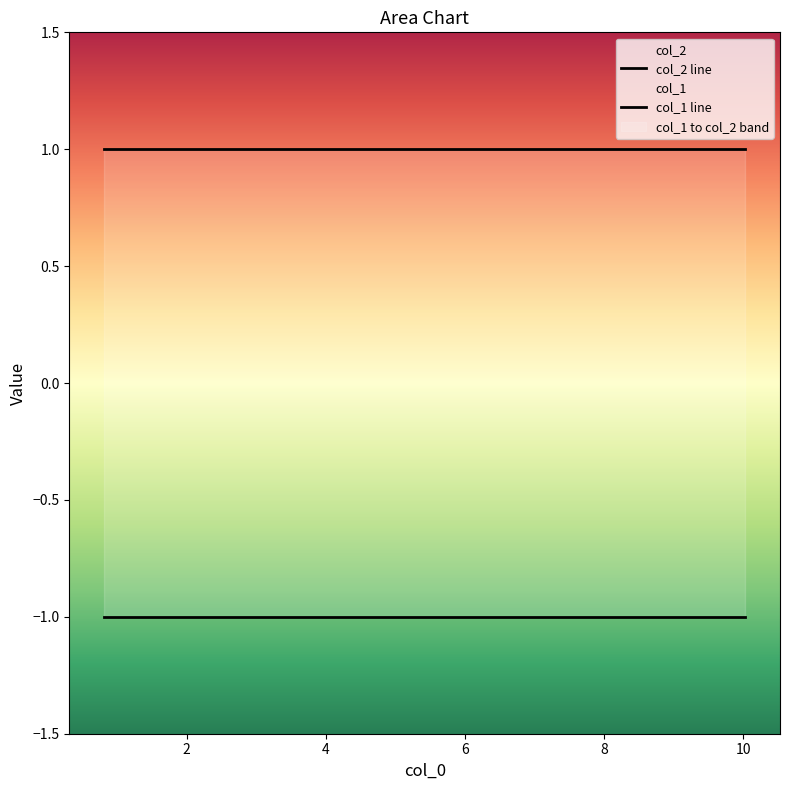

Rank the series by their average value, from highest to lowest.

col_2, col_1